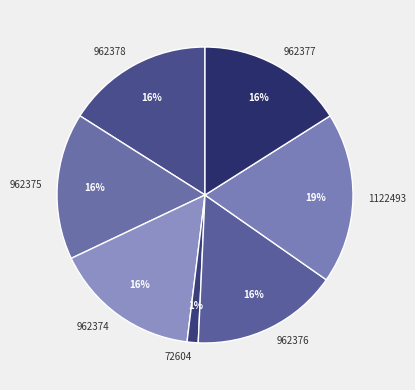

Is there a majority slice in this chart?

No